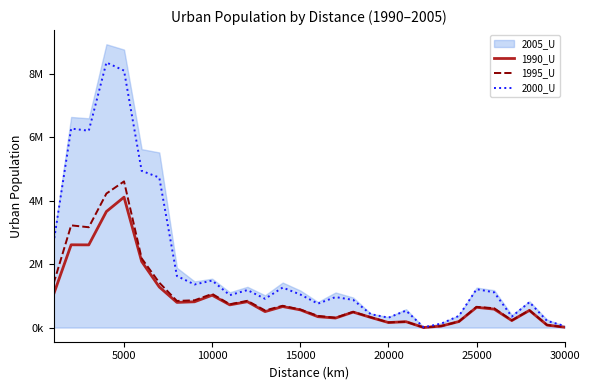

True or false: 1990_U and 1995_U cross at least once.

False